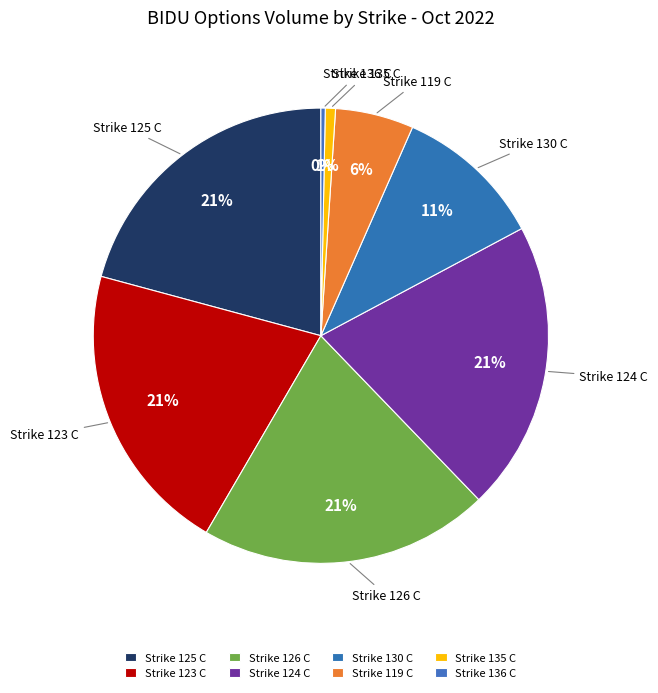

Approximately how many times larger is the value at Strike 130 C compared to Strike 124 C?

0.5